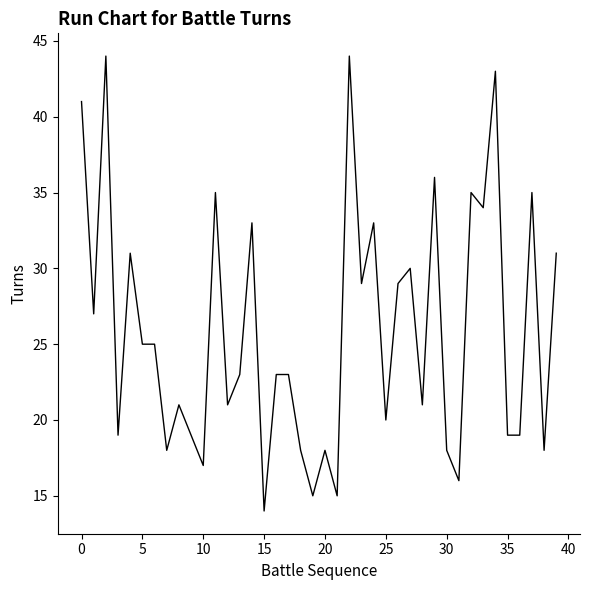

What is the difference between the maximum and minimum values?

30